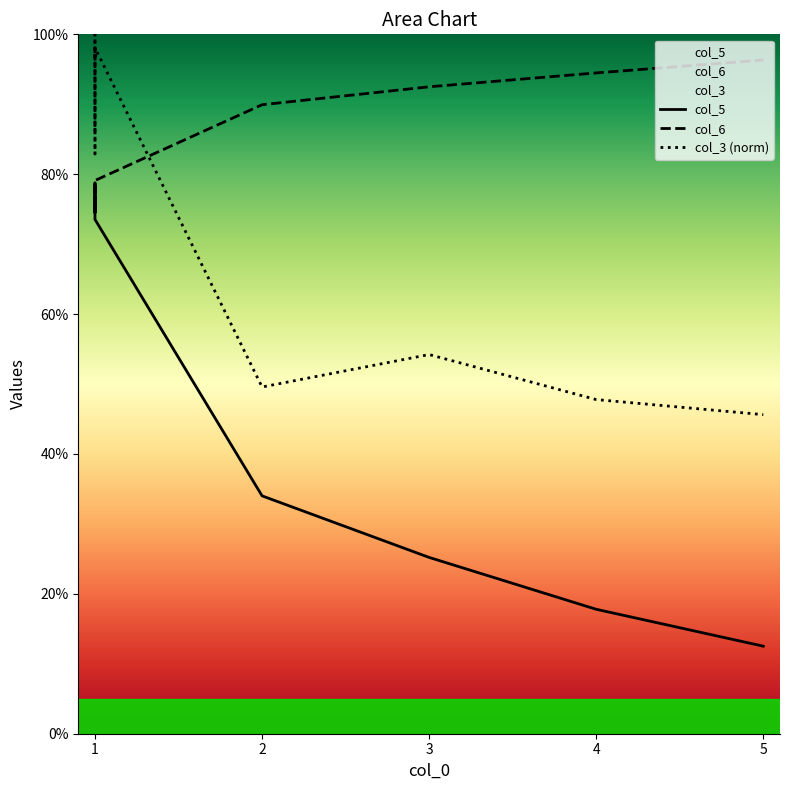

What is the sum of all col_5 values?

8.5